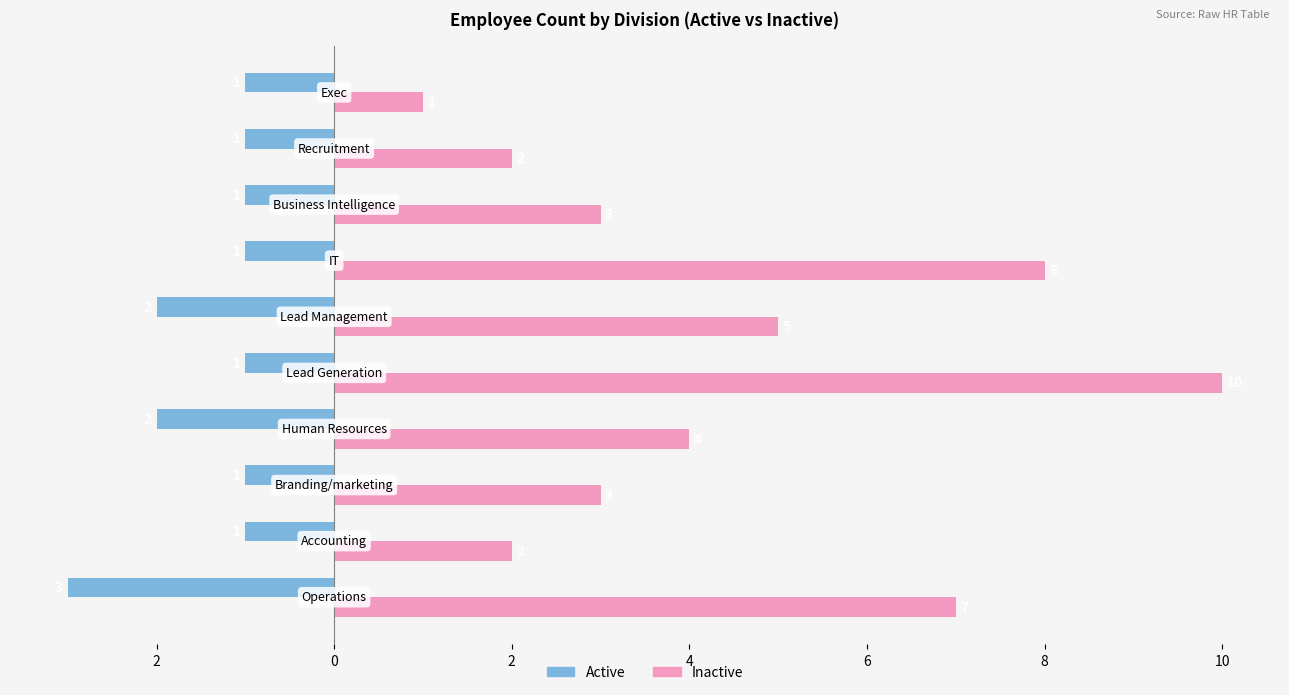

What are all the series names shown in the legend?

Active, Inactive